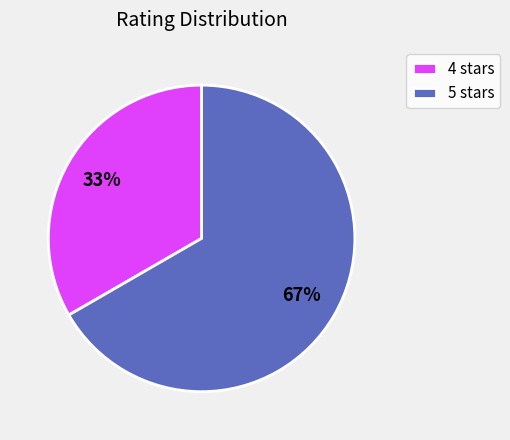

What percentage is the 4 stars slice, to the nearest percent?

33%